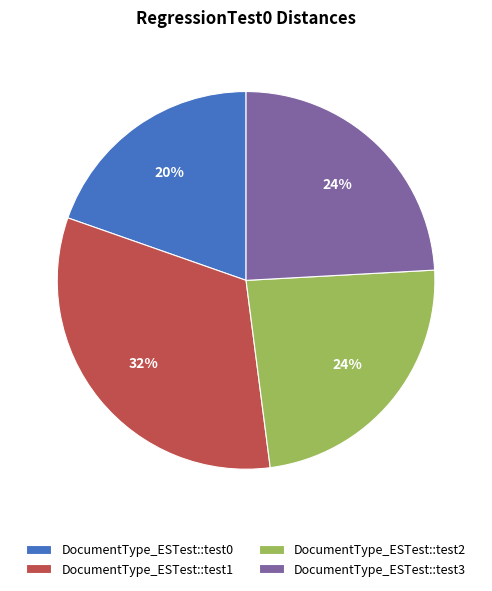

How many segments does this pie chart have?

4